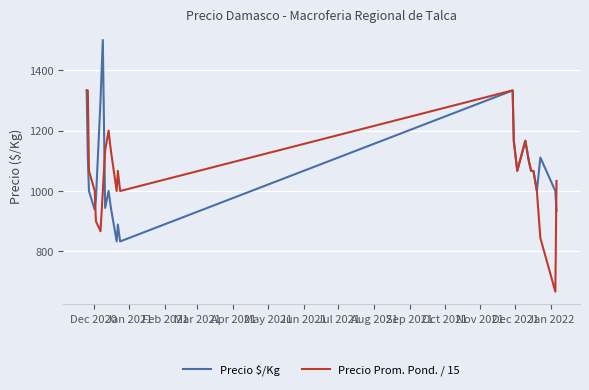

How many values in the Precio $/Kg series are below 1066?

12